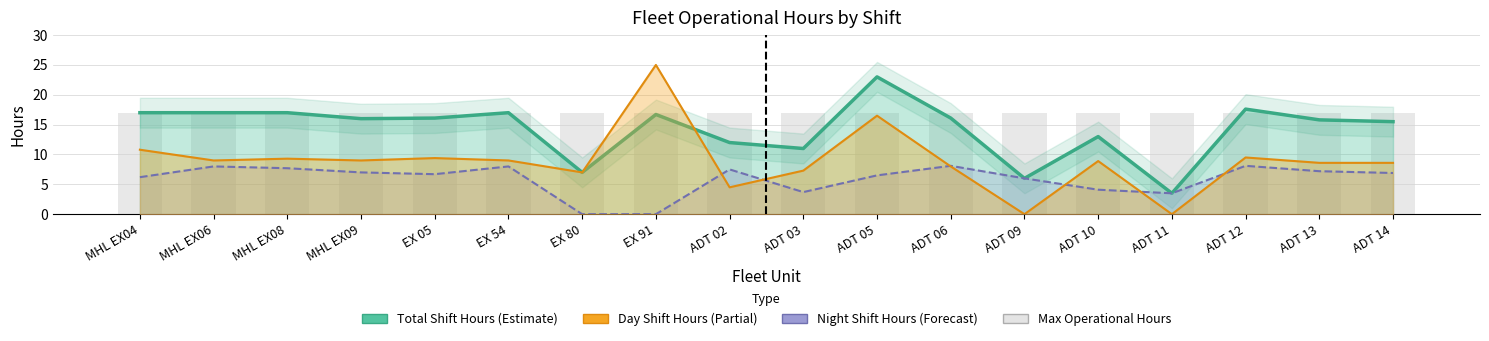

What is the label of the 14th bar from the right?

EX 05